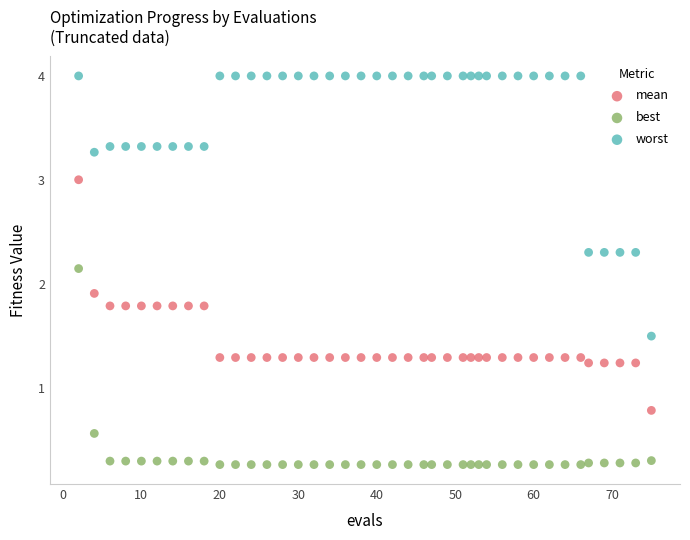

What are all the series names shown in the legend?

mean, best, worst